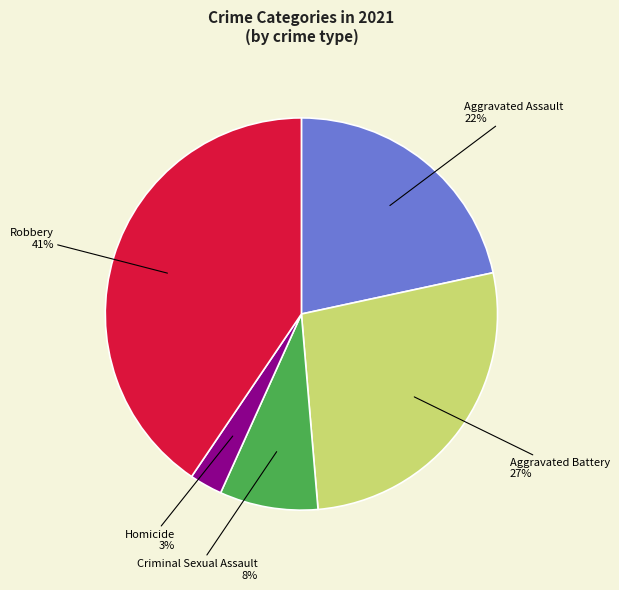

To the nearest percent, what is the average slice percentage?

20%